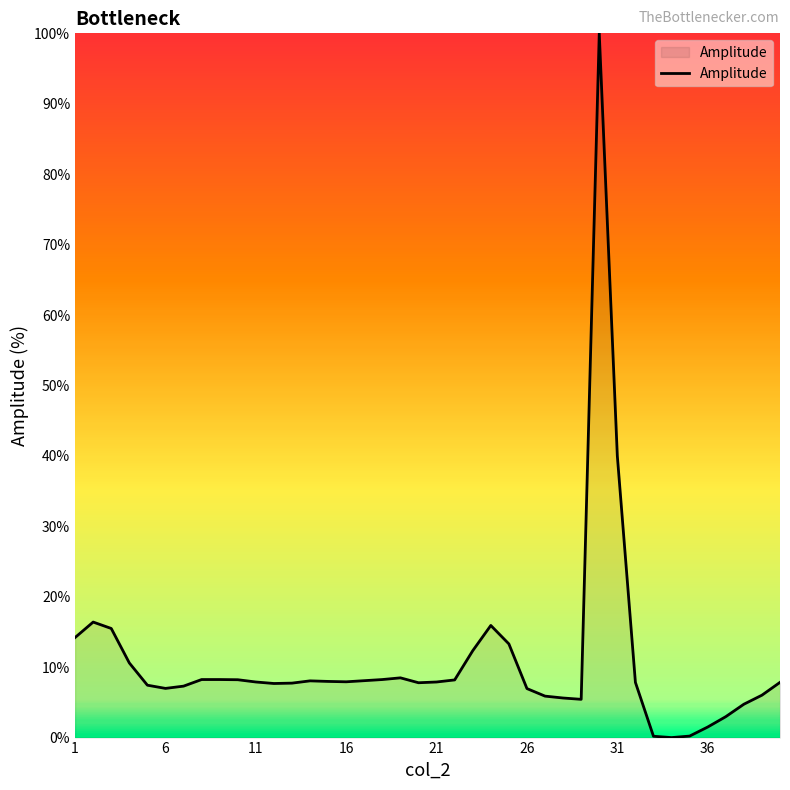

Count the number of categories in the chart.

40